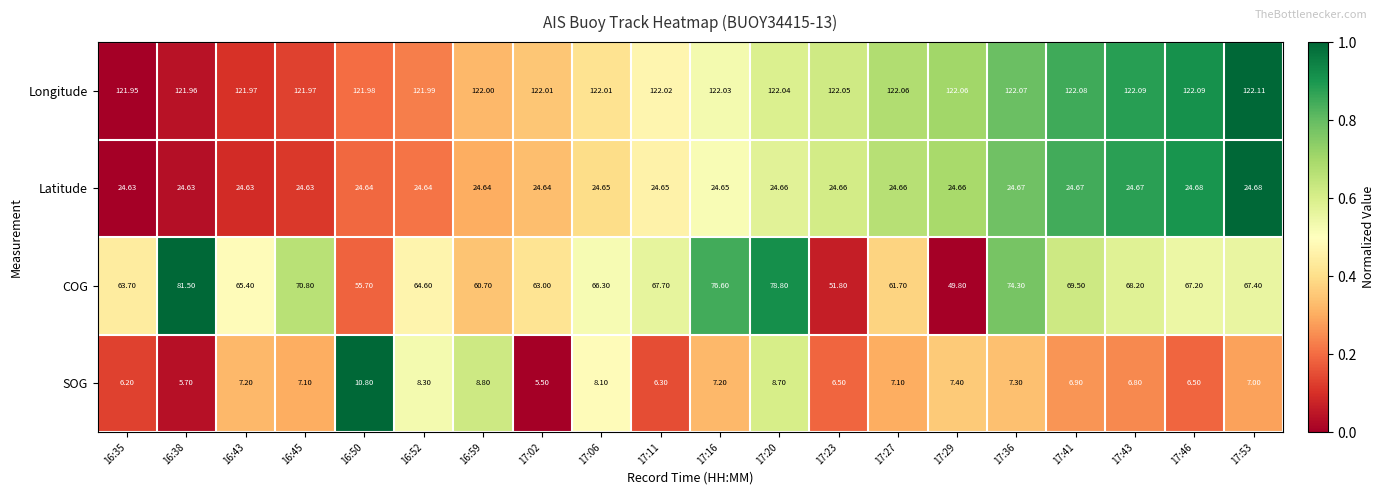

At 17:16, list the series in order from smallest to largest.

SOG, Latitude, COG, Longitude